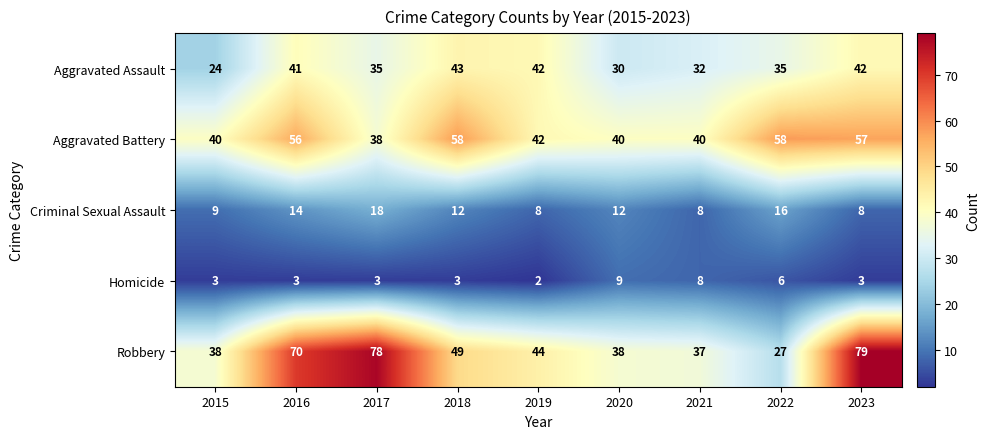

Rank the series at 2016 from lowest to highest value.

Homicide, Criminal Sexual Assault, Aggravated Assault, Aggravated Battery, Robbery